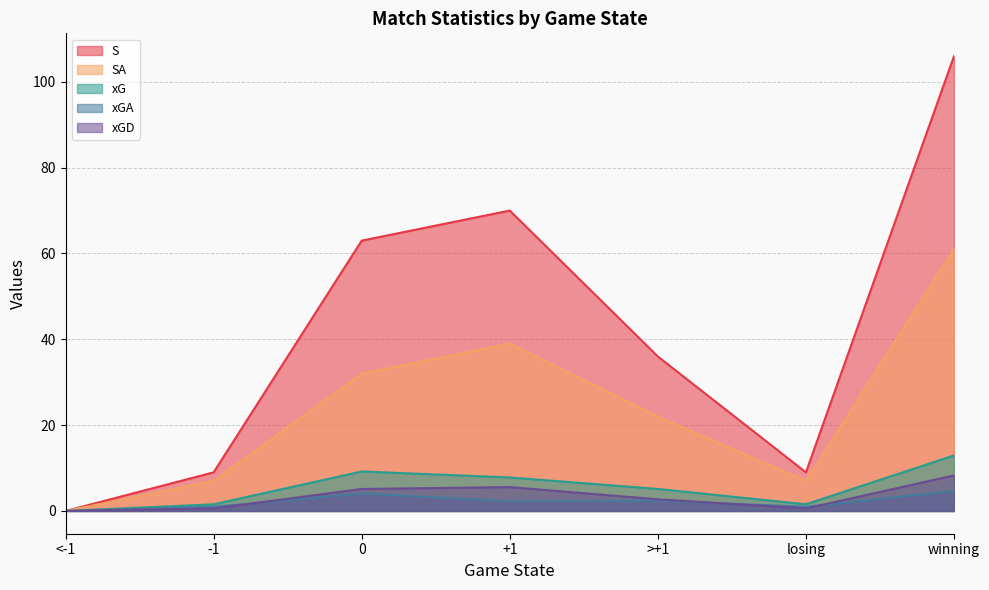

Which series has the largest total across all categories?

S